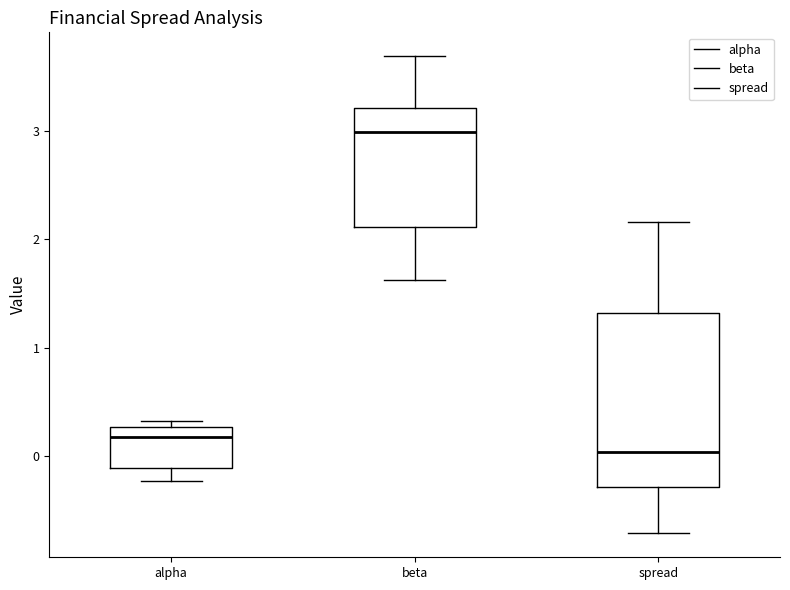

Which box is the tallest, from its lower edge to its upper edge?

spread